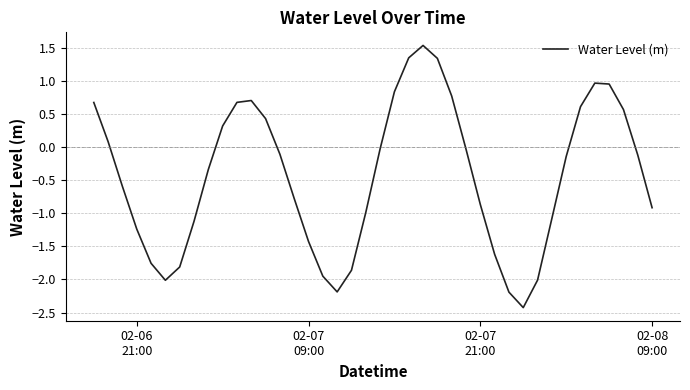

What is the average value?

-0.4